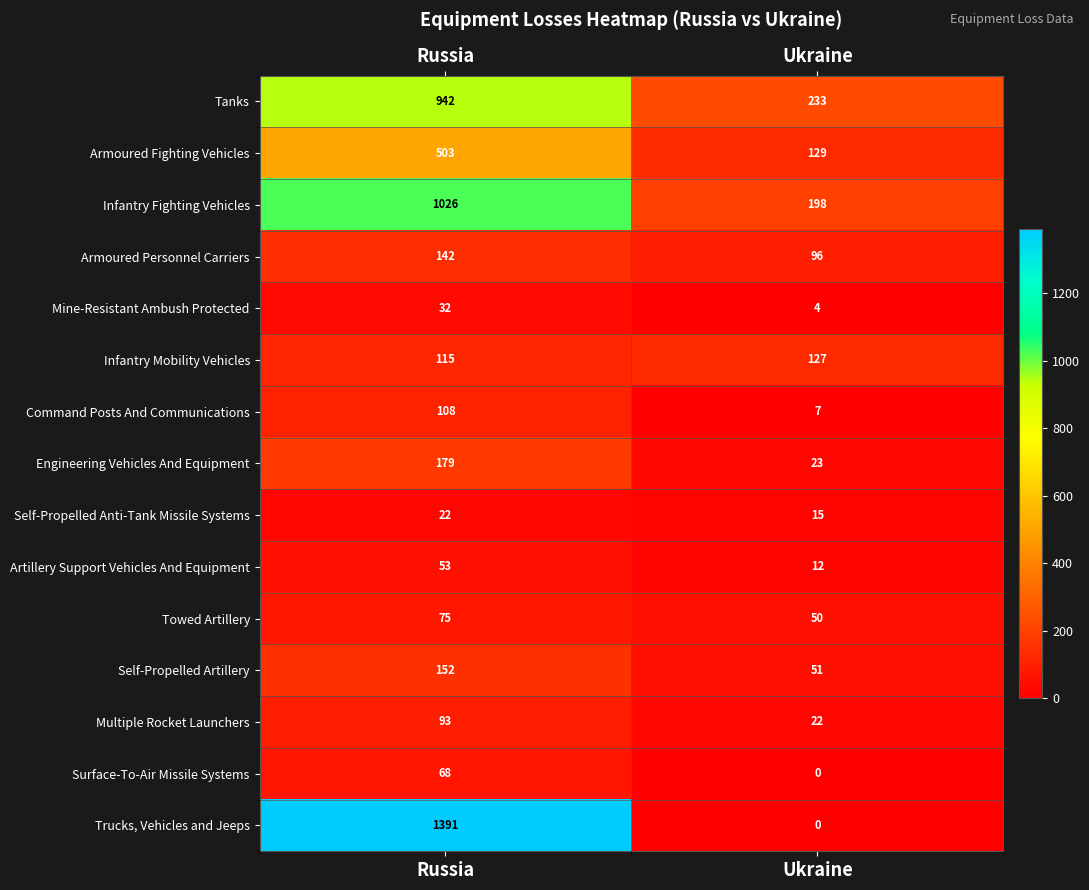

Is it true that Artillery Support Vehicles And Equipment equals 80 at Russia?

False